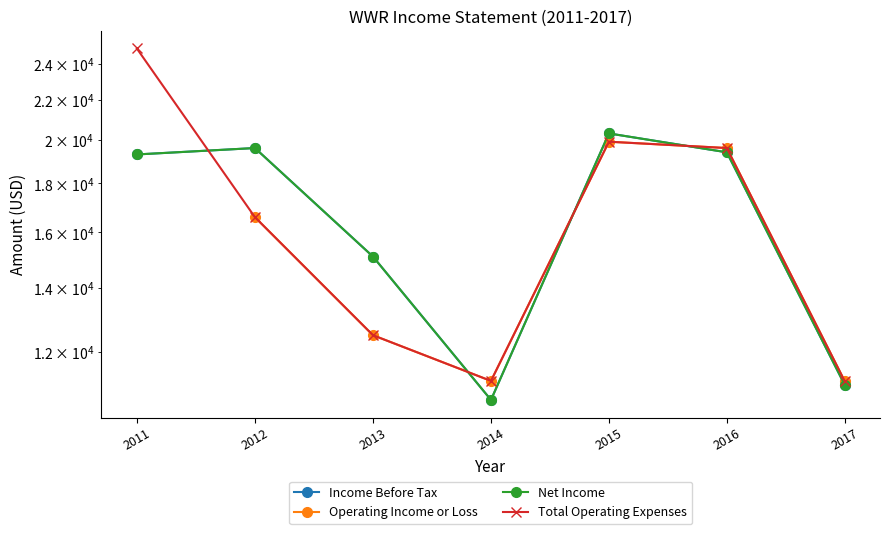

Is the value of Net Income at 2012 greater than the value of Income Before Tax at 2017?

Yes